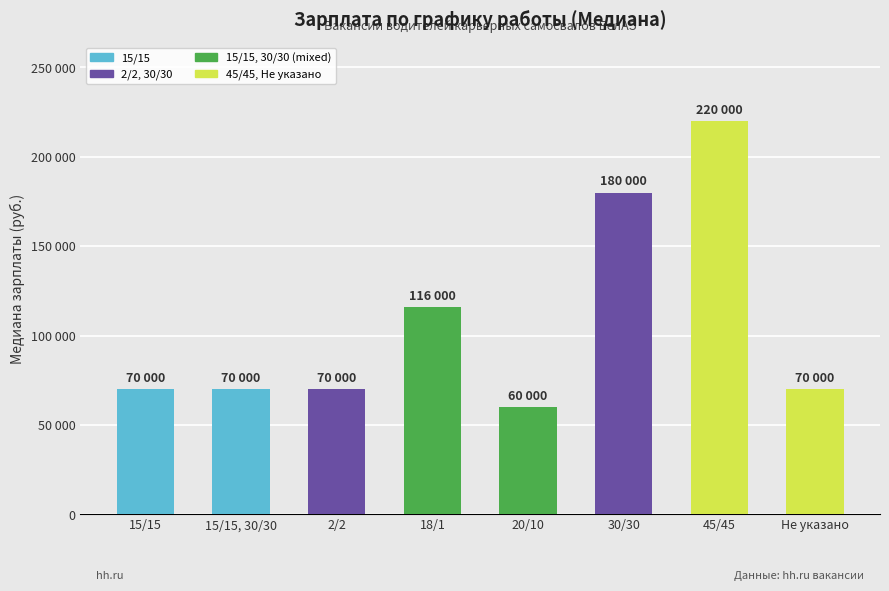

Reading left to right, what are all the values shown in this chart?

70000	70000	70000	116000	60000	180000	220000	70000